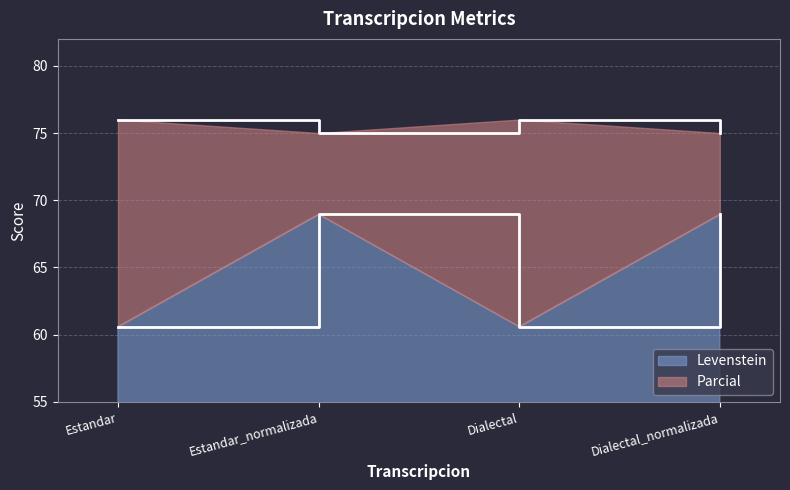

List the labels in order of Parcial value, smallest first.

Estandar_normalizada, Dialectal_normalizada, Estandar, Dialectal